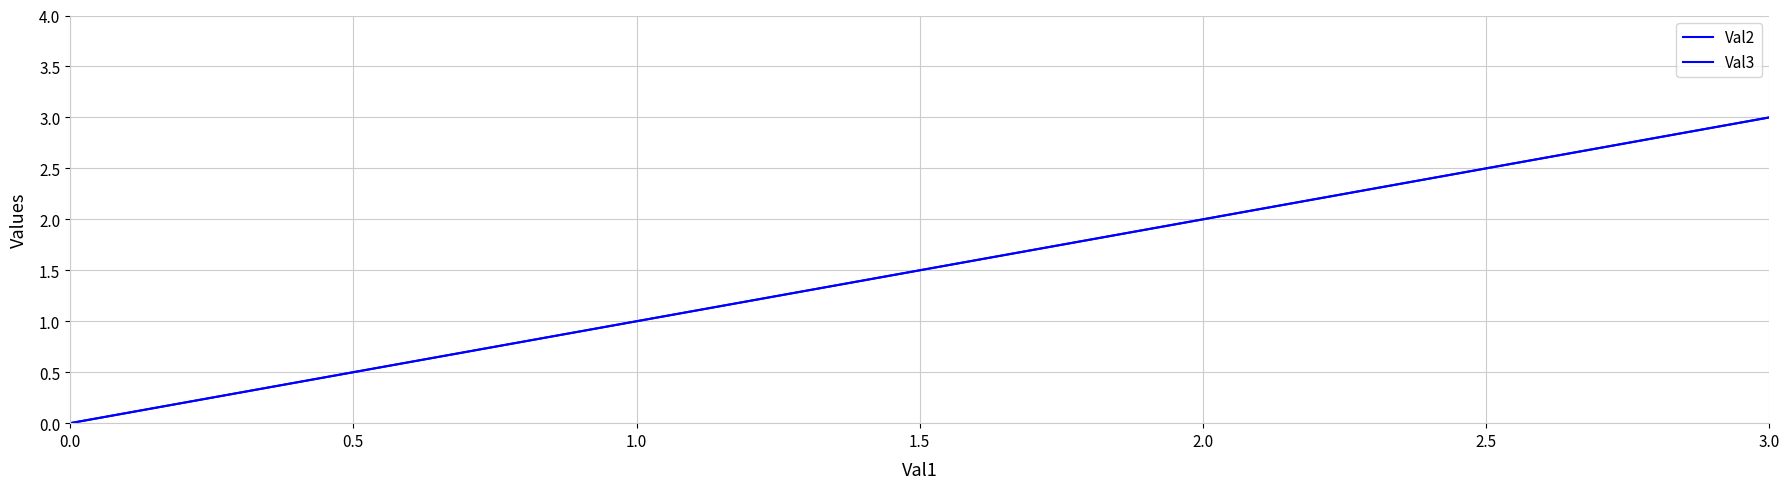

Count the Val2 values in the range 1 to 3.

3